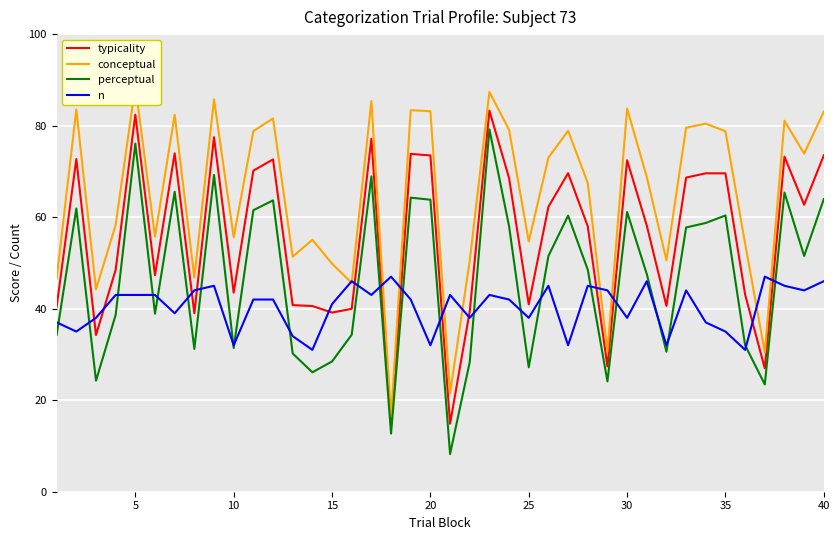

Which series has the widest spread of values?

conceptual